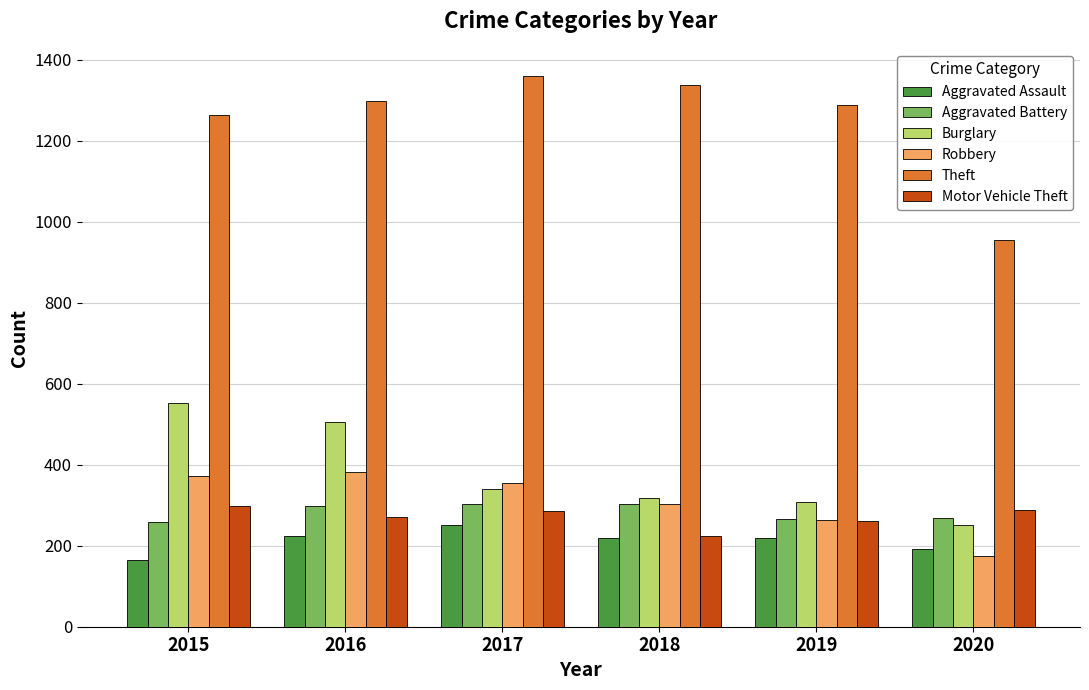

Read the Aggravated Assault value at 2015.

164